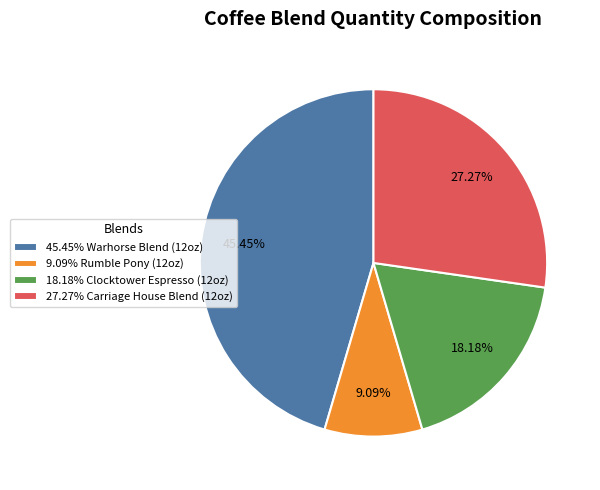

Which slice is the smallest?

9.09% Rumble Pony (12oz)